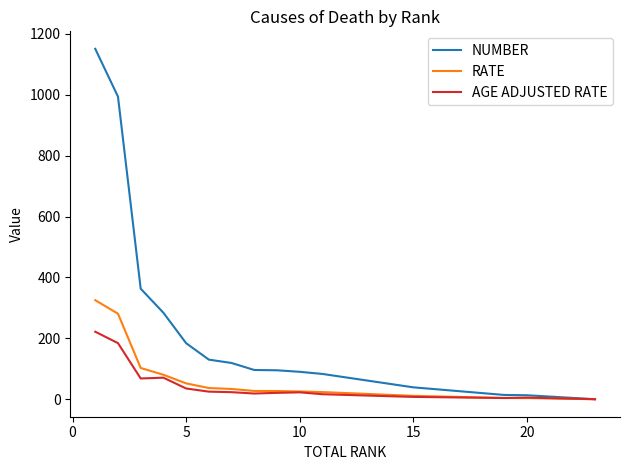

List the series in order of their peak value, highest first.

NUMBER, RATE, AGE ADJUSTED RATE